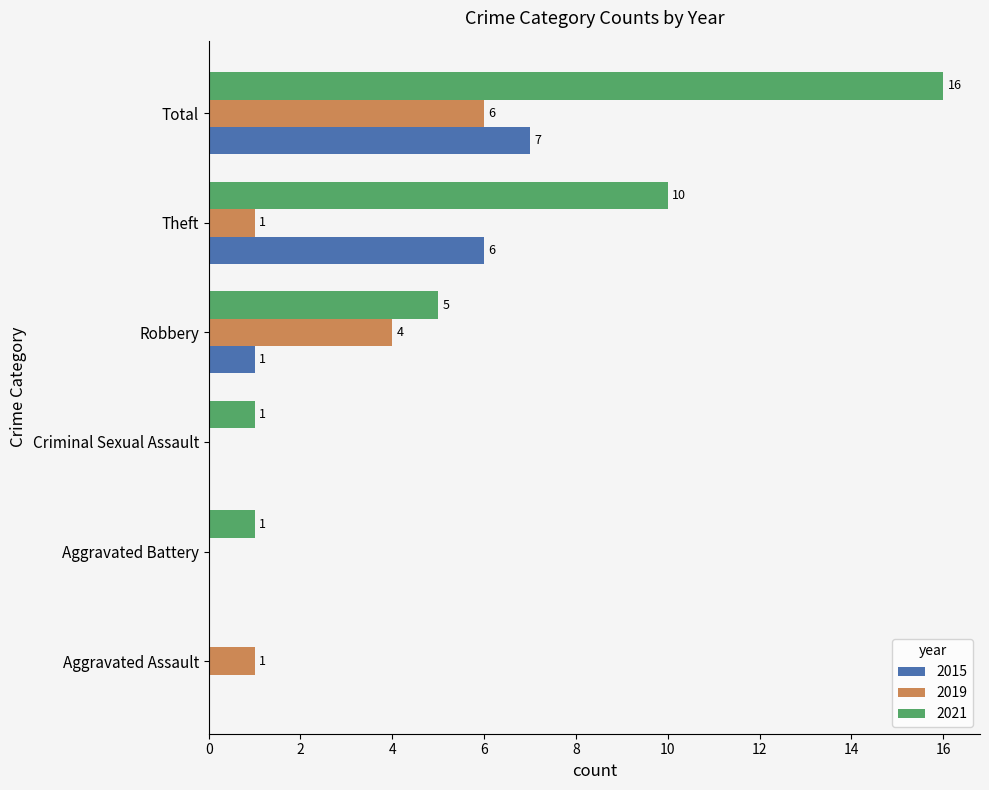

Which category has the highest value in the 2015 series?

Total